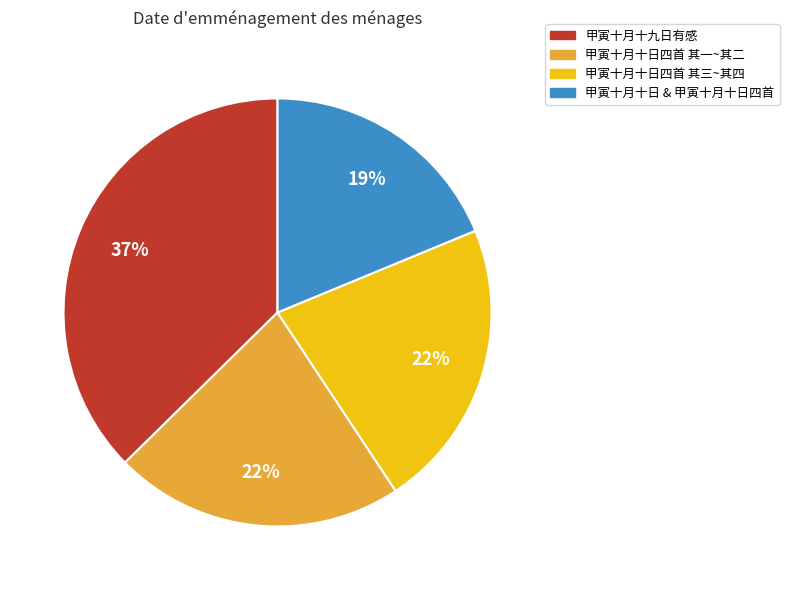

To the nearest percent, what percentage of the pie is 甲寅十月十九日有感?

37%